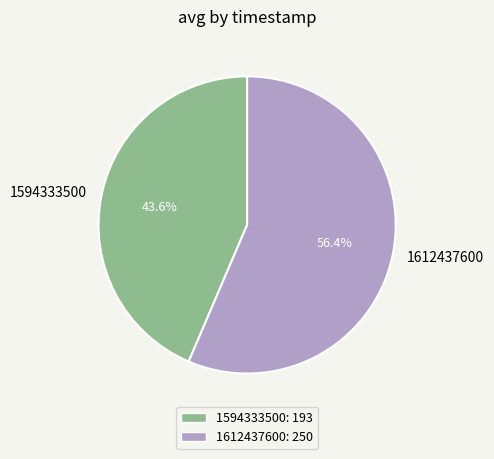

How many segments does this pie chart have?

2